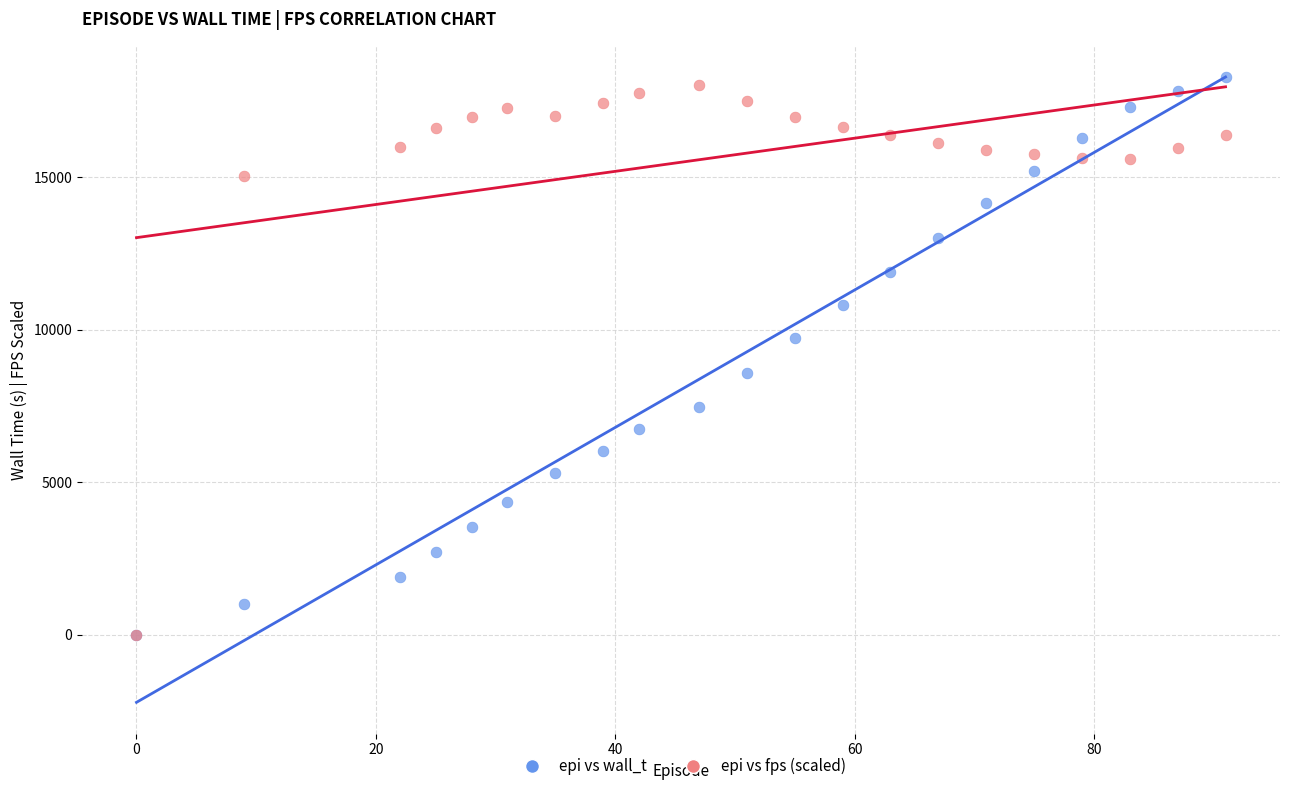

In the epi vs fps (scaled) series, what Y value is closest to 9021?

15045.1